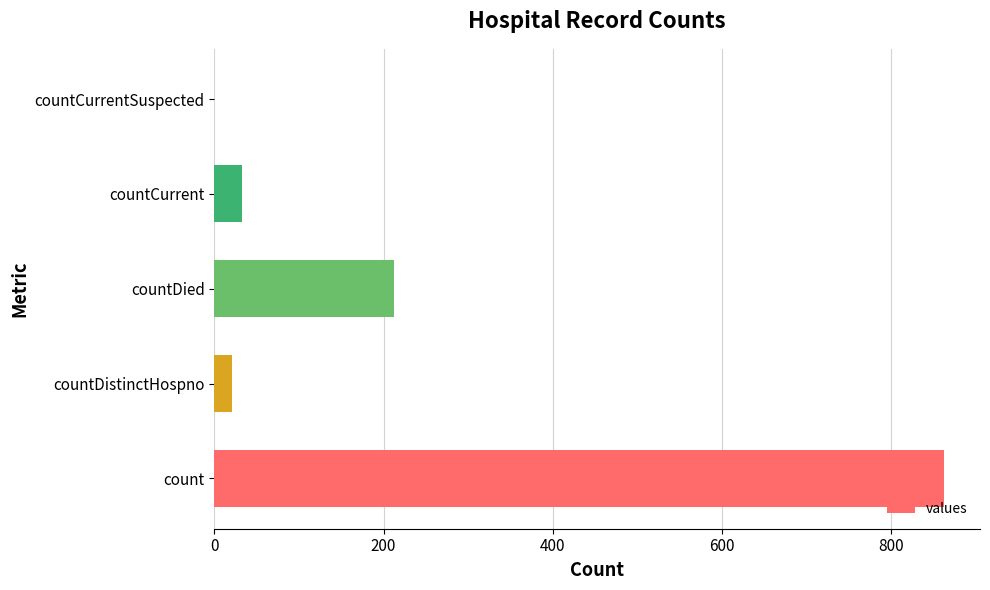

Reading bottom to top, extract all data points from this chart.

count=862	countDistinctHospno=21	countDied=212	countCurrent=33	countCurrentSuspected=0